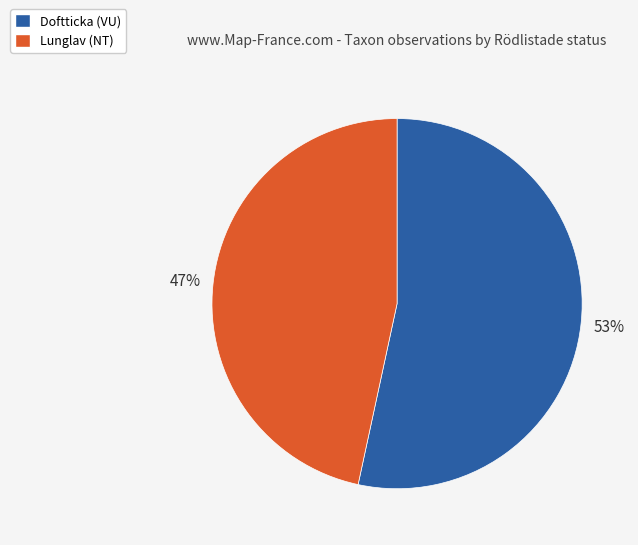

To the nearest percent, what is the average slice percentage?

50%